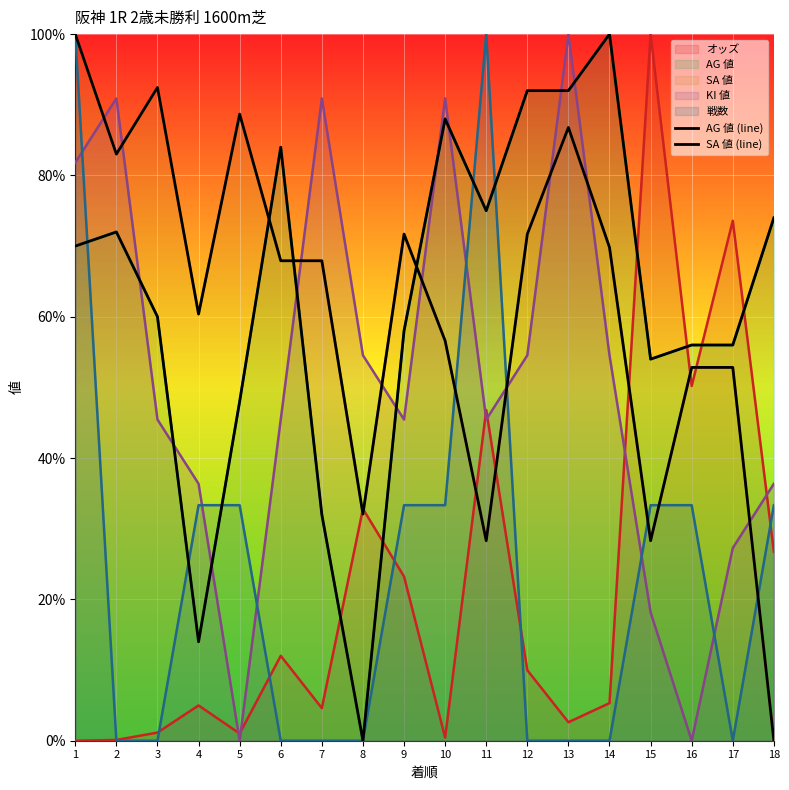

List the series in order of their overall mean, highest first.

AG 値 (line), SA 値 (line)